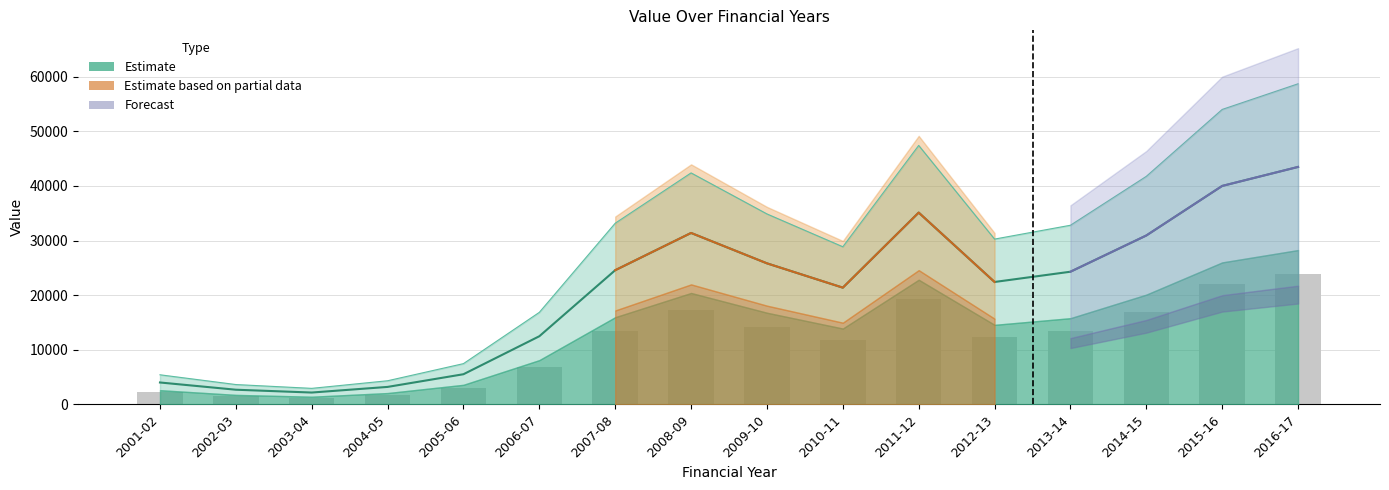

What is the change in value from 2003-04 to 2008-09?

+29208.1